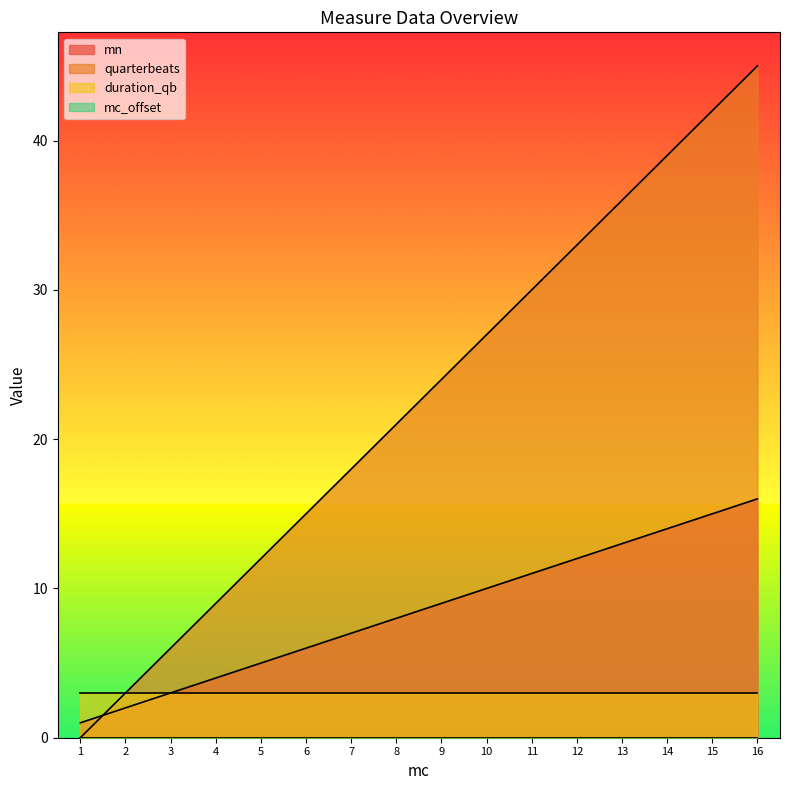

What value does the mn series have at 12?

12.0